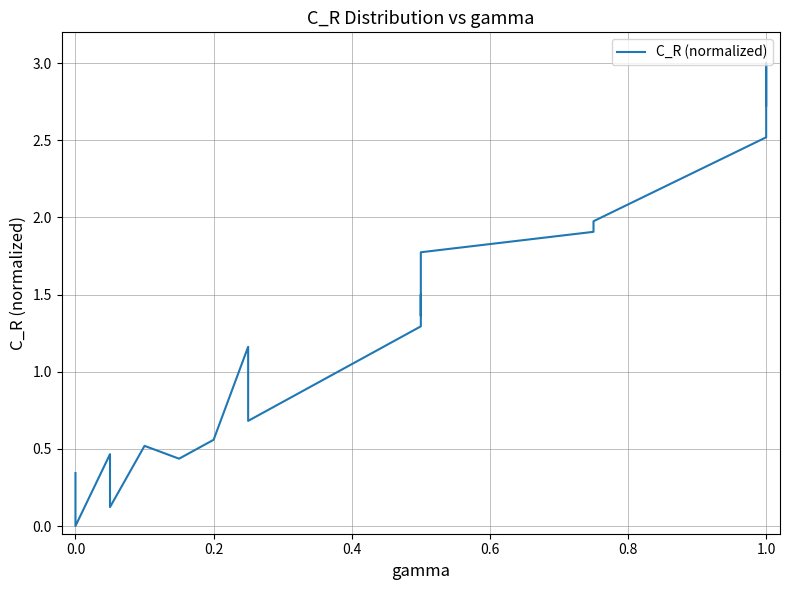

Reading left to right, extract all data points from this chart.

0.3	0.2	0.0	0.5	0.1	0.5	0.4	0.6	1.2	0.9	0.7	1.3	1.5	1.4	1.8	1.9	2.0	2.5	3.0	2.7